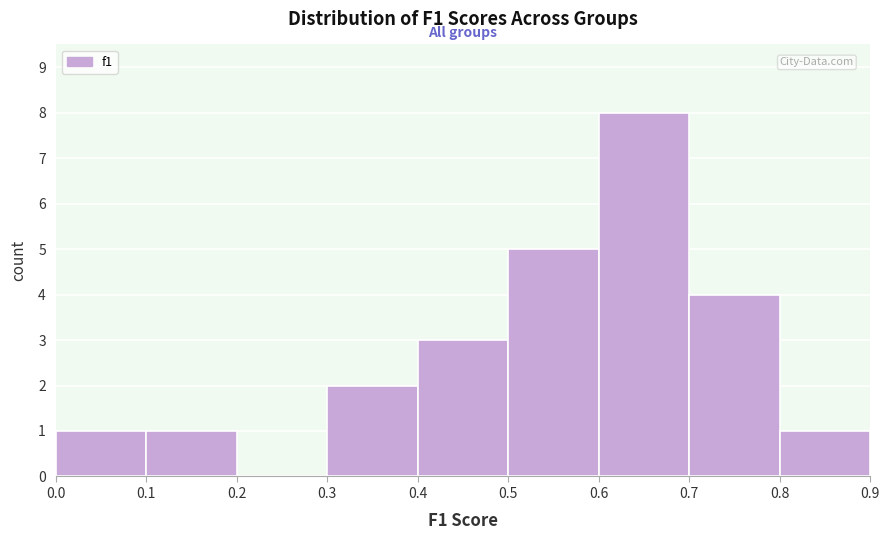

Reading left to right, transcribe this chart: for each bar, give the range it covers on the x-axis and its height. The values are not printed on the chart, so give them approximately, as read against the axis.

0.0 to 0.1: 1
0.1 to 0.2: 1
0.2 to 0.3: 0
0.3 to 0.4: 2
0.4 to 0.5: 3
0.5 to 0.6: 5
0.6 to 0.7: 8
0.7 to 0.8: 4
0.8 to 0.9: 1